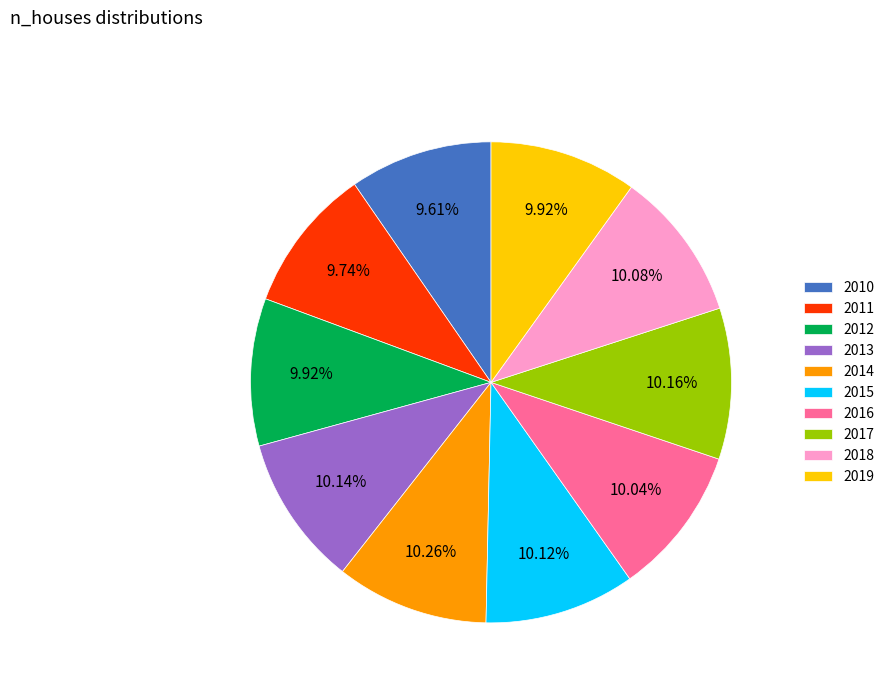

Does 2016 account for over 50% of the chart?

No